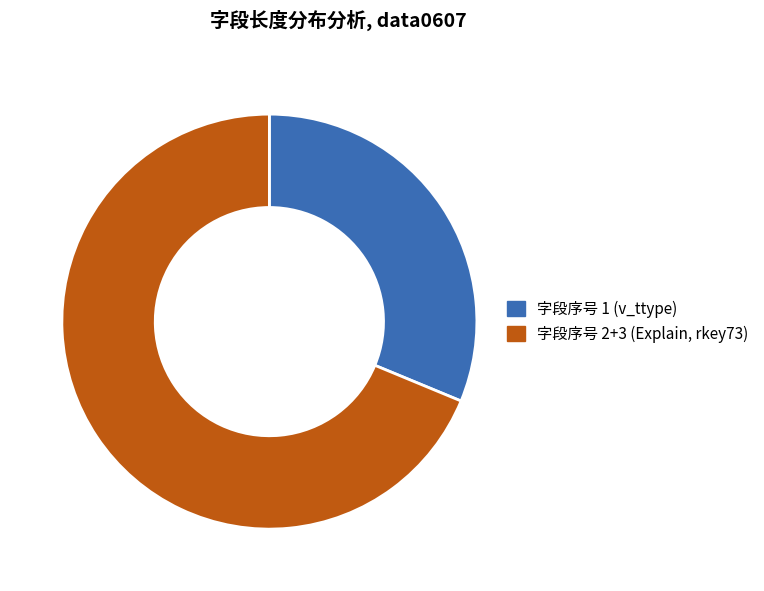

What is the largest slice in the pie chart?

2 (Explain)